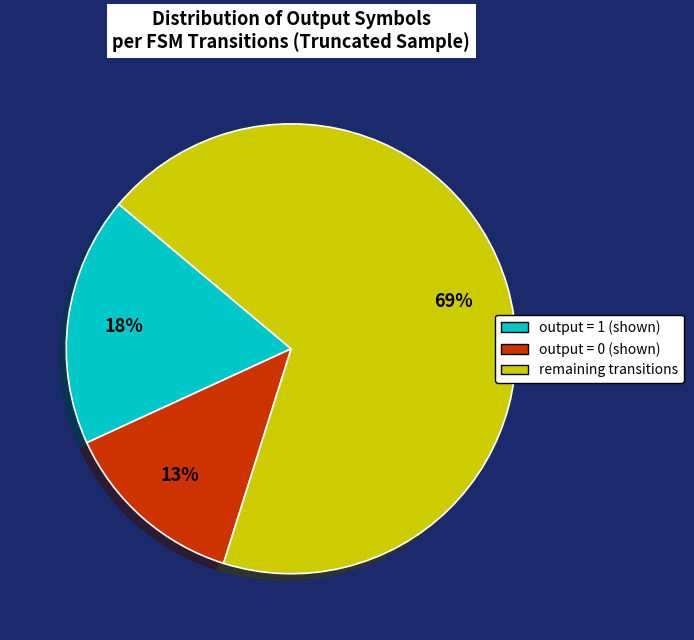

Is there any slice that represents more than half of the pie?

Yes